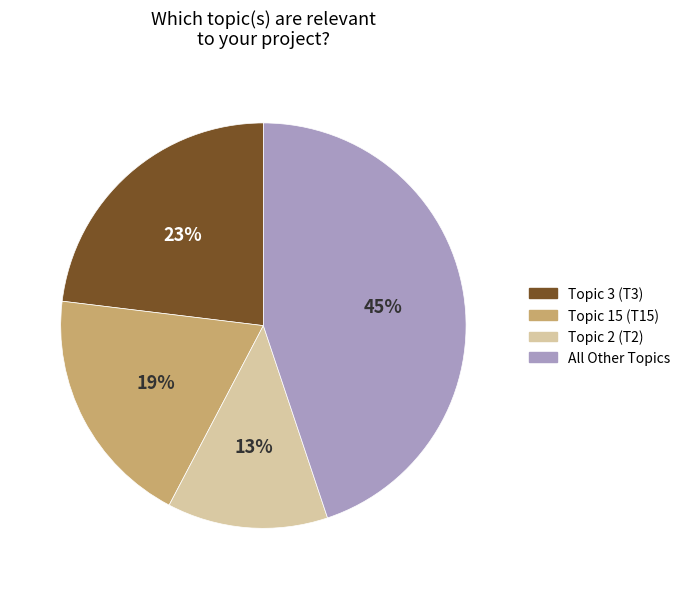

Which has a higher value, Topic 2 (T2) or All Other Topics?

All Other Topics